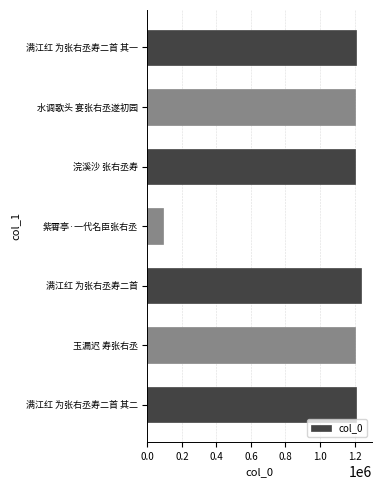

What is the difference between the second highest and minimum values?

1115318